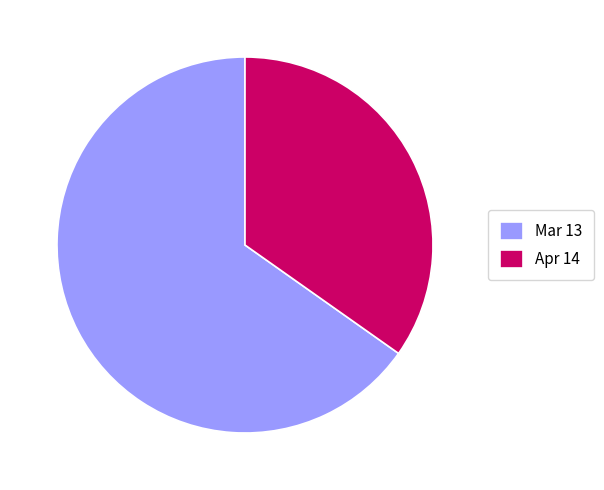

Rank the categories by value from lowest to highest.

Apr 14, Mar 13